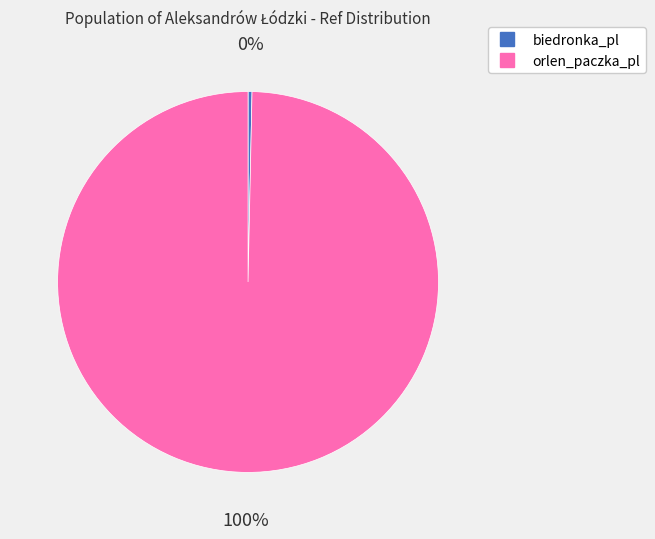

To the nearest percent, what is the average slice percentage?

50%